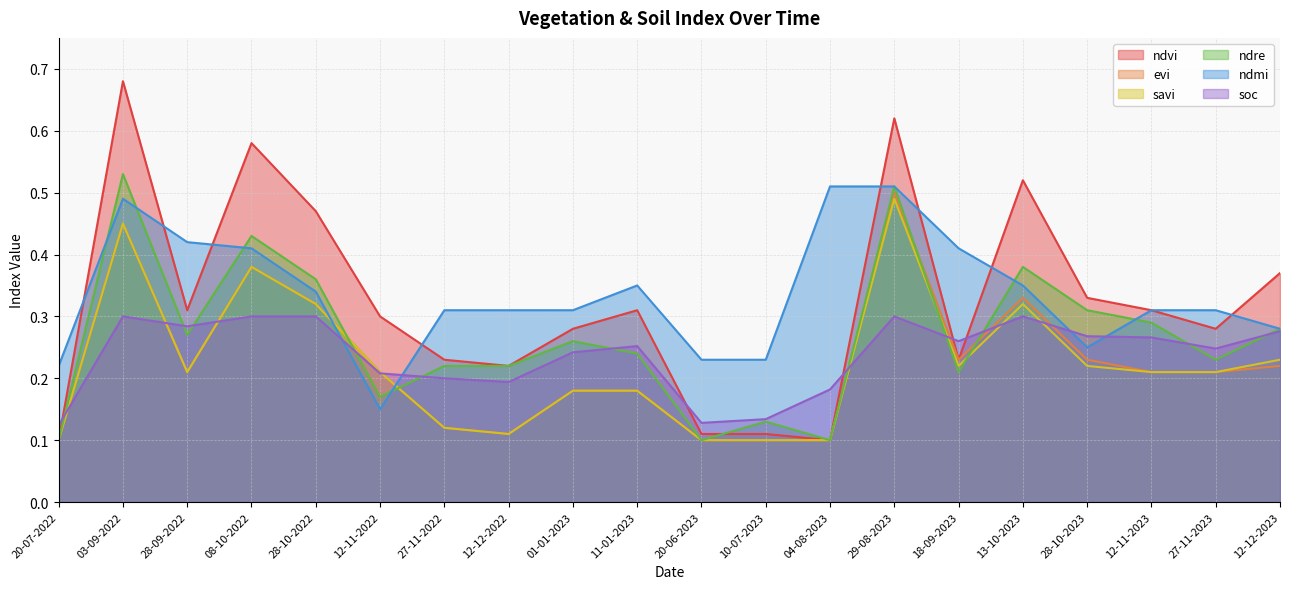

The soc series shows 0.1 at 27-11-2022. True or false?

False